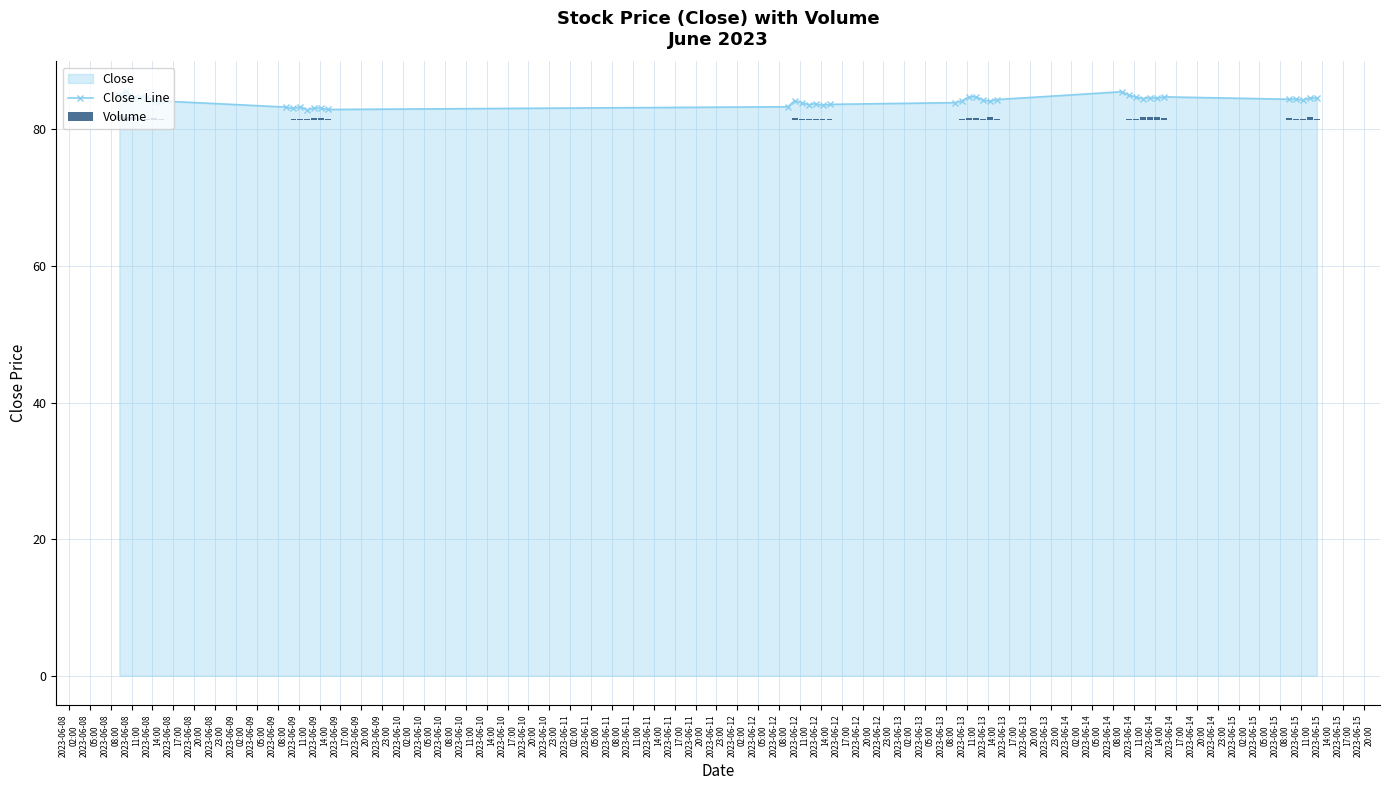

True or false: Close - Line has more than 1 interior local peaks.

True